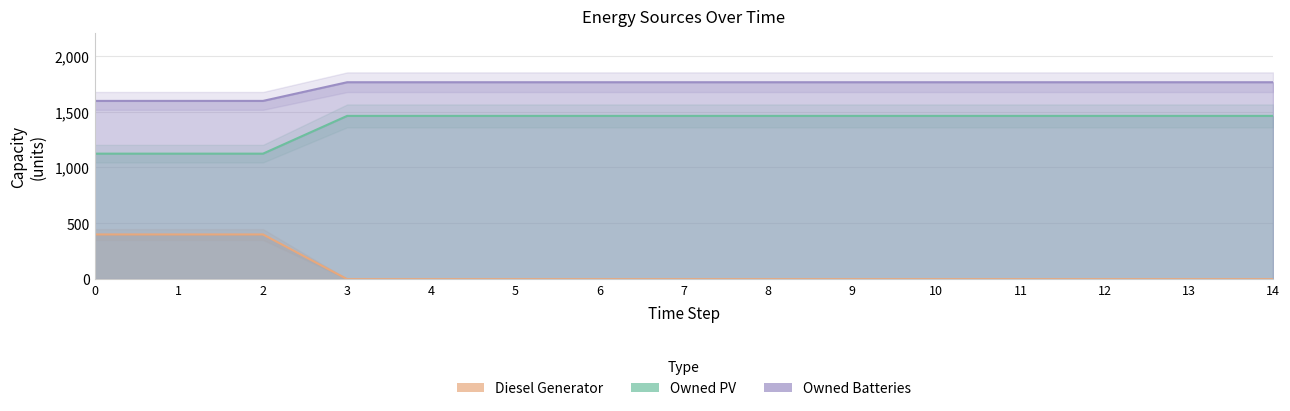

The Owned Batteries series shows 802.6 at 14. True or false?

False